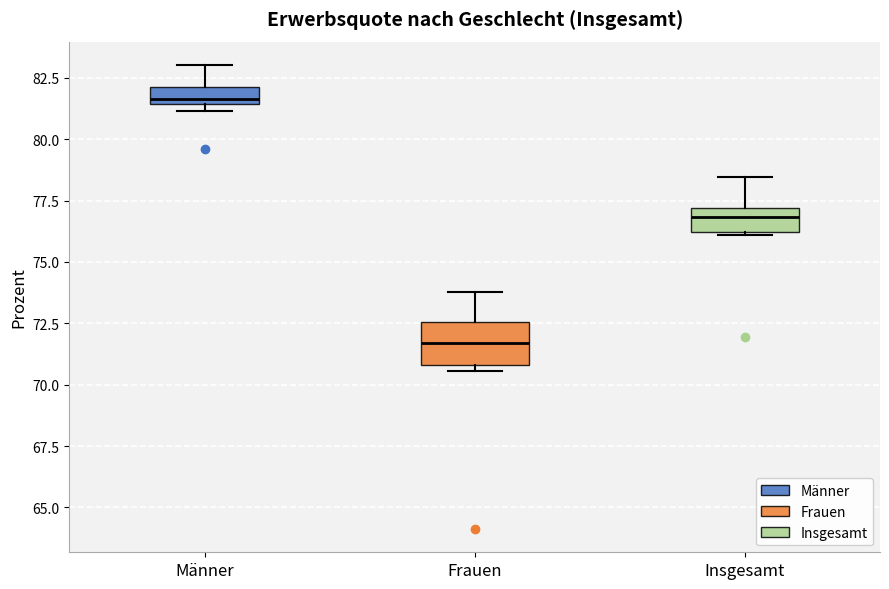

Comparing the boxes themselves (not the whiskers), which one is the tallest?

Frauen